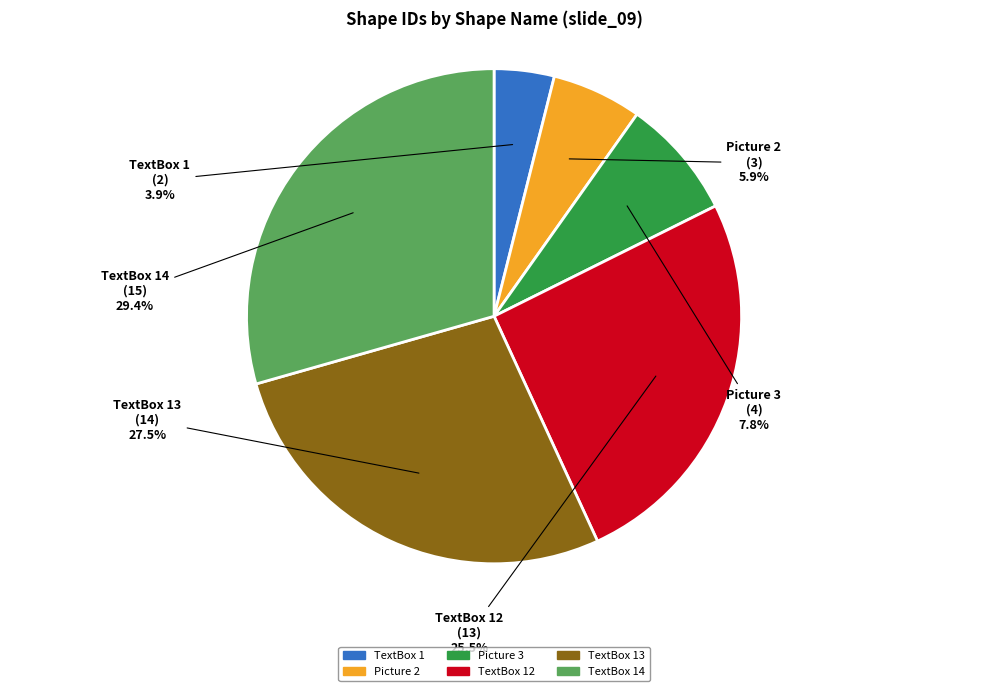

The TextBox 14 slice represents 29% of the pie. True or false?

True